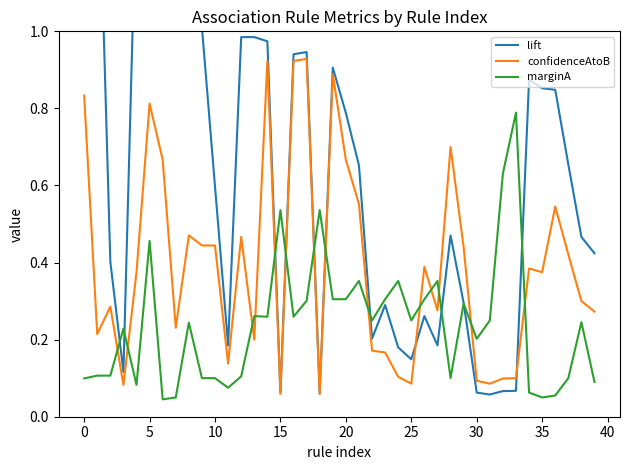

What is the difference between the maximum and minimum values in the confidenceAtoB series?

0.9